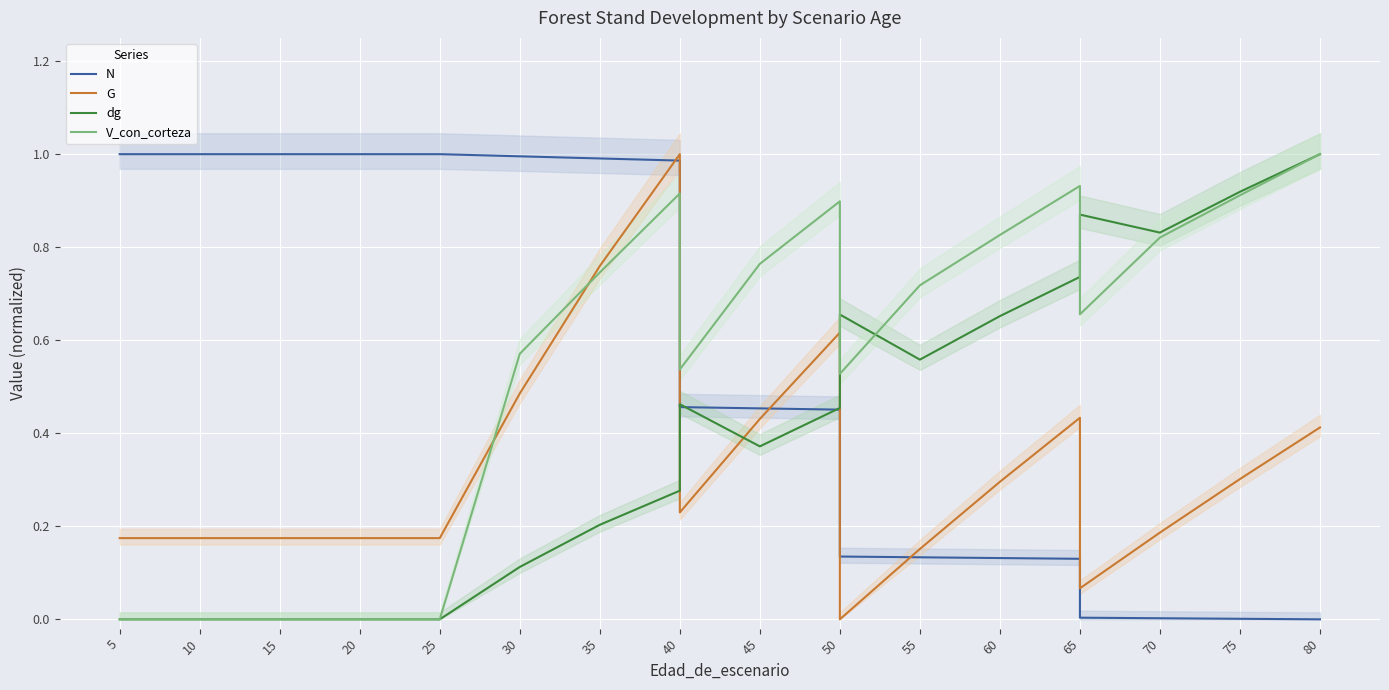

What is the highest value of the G series?

1.0